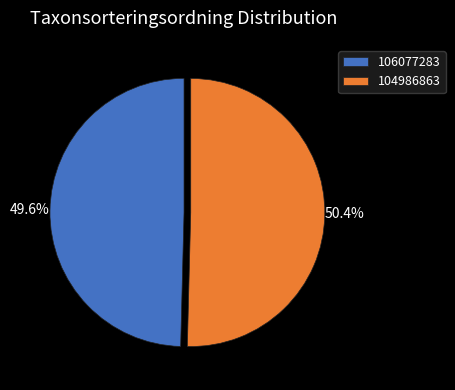

Is it true that 104986863 is 43% of the pie?

False